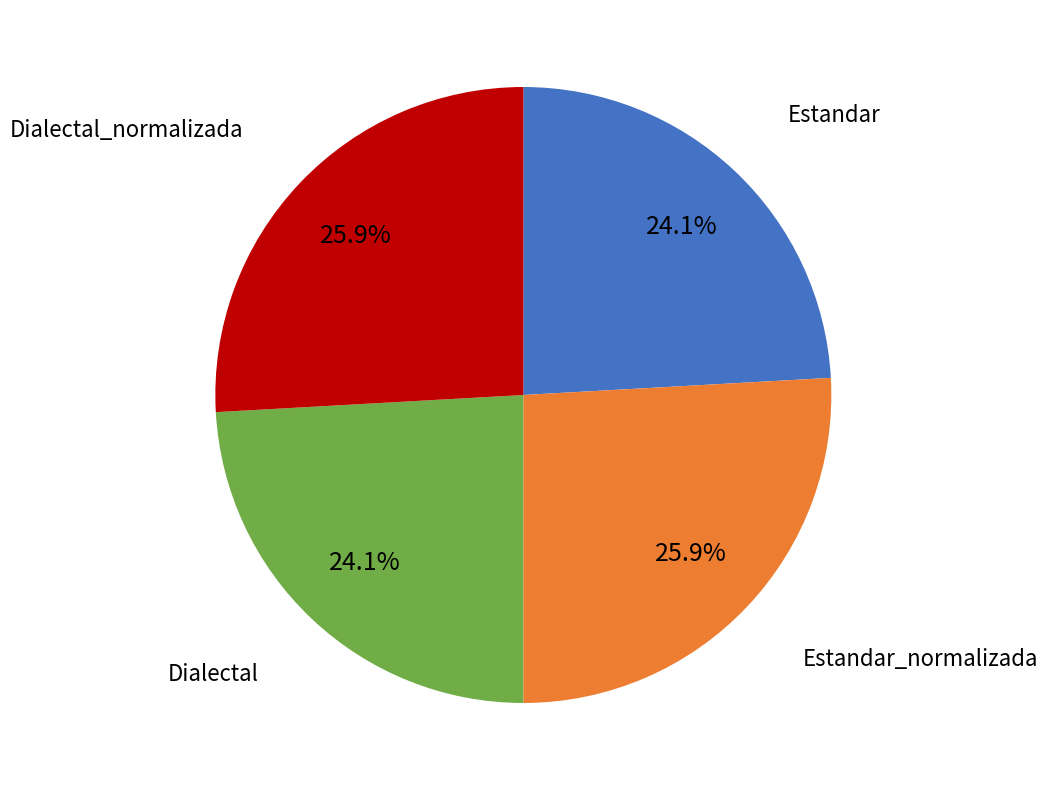

Is there a majority slice in this chart?

No